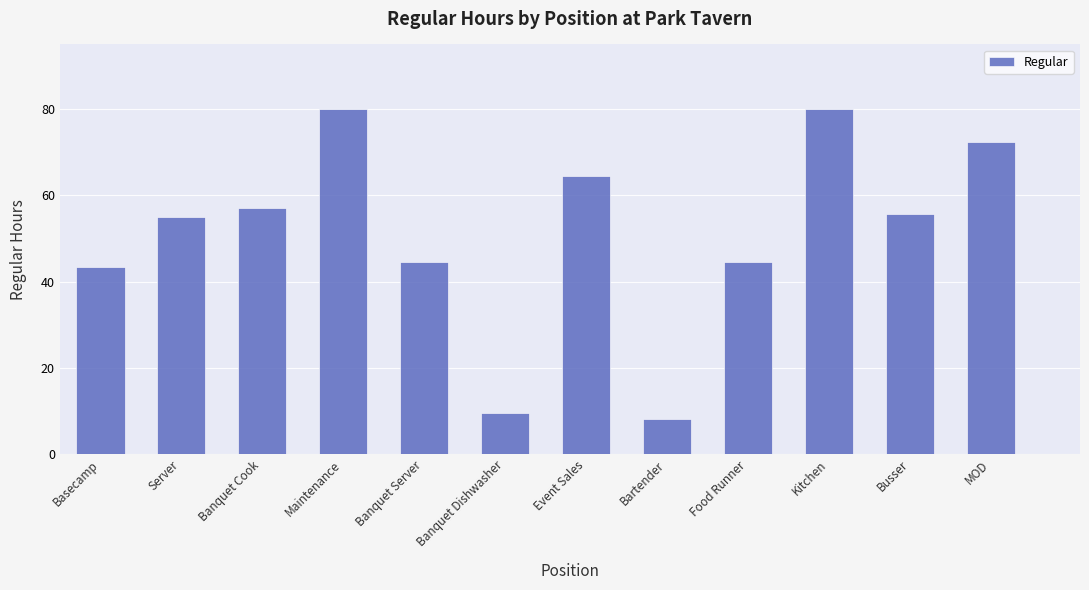

Reading left to right, extract all data points from this chart.

43.3	55.1	57.1	80.0	44.6	9.5	64.6	8.0	44.6	80.0	55.6	72.3